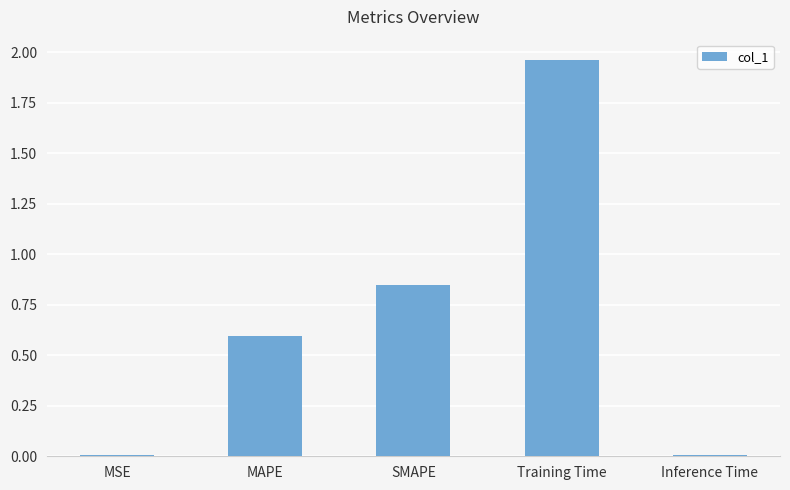

Between Inference Time and SMAPE, which is larger?

SMAPE